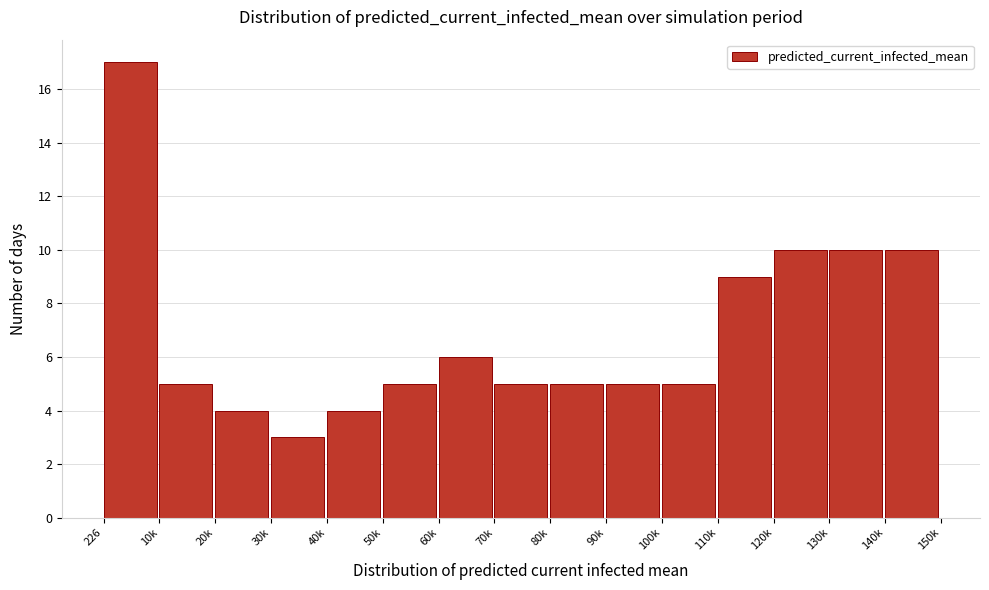

Reading right to left, what are all the values shown in this chart?

140k=10	130k=10	120k=10	110k=9	100k=5	90k=5	80k=5	70k=5	60k=6	50k=5	40k=4	30k=3	20k=4	10k=5	226=17